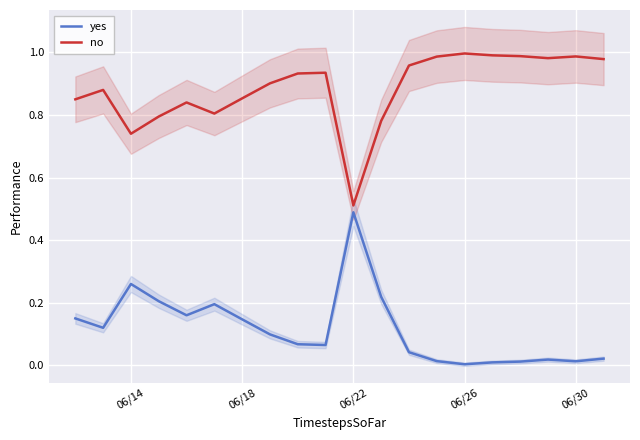

The no series shows 0.8 at 06/22. True or false?

False